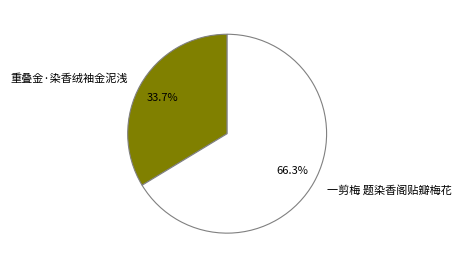

Which category has the biggest portion of the pie?

一剪梅 题染香阁贴瓣梅花